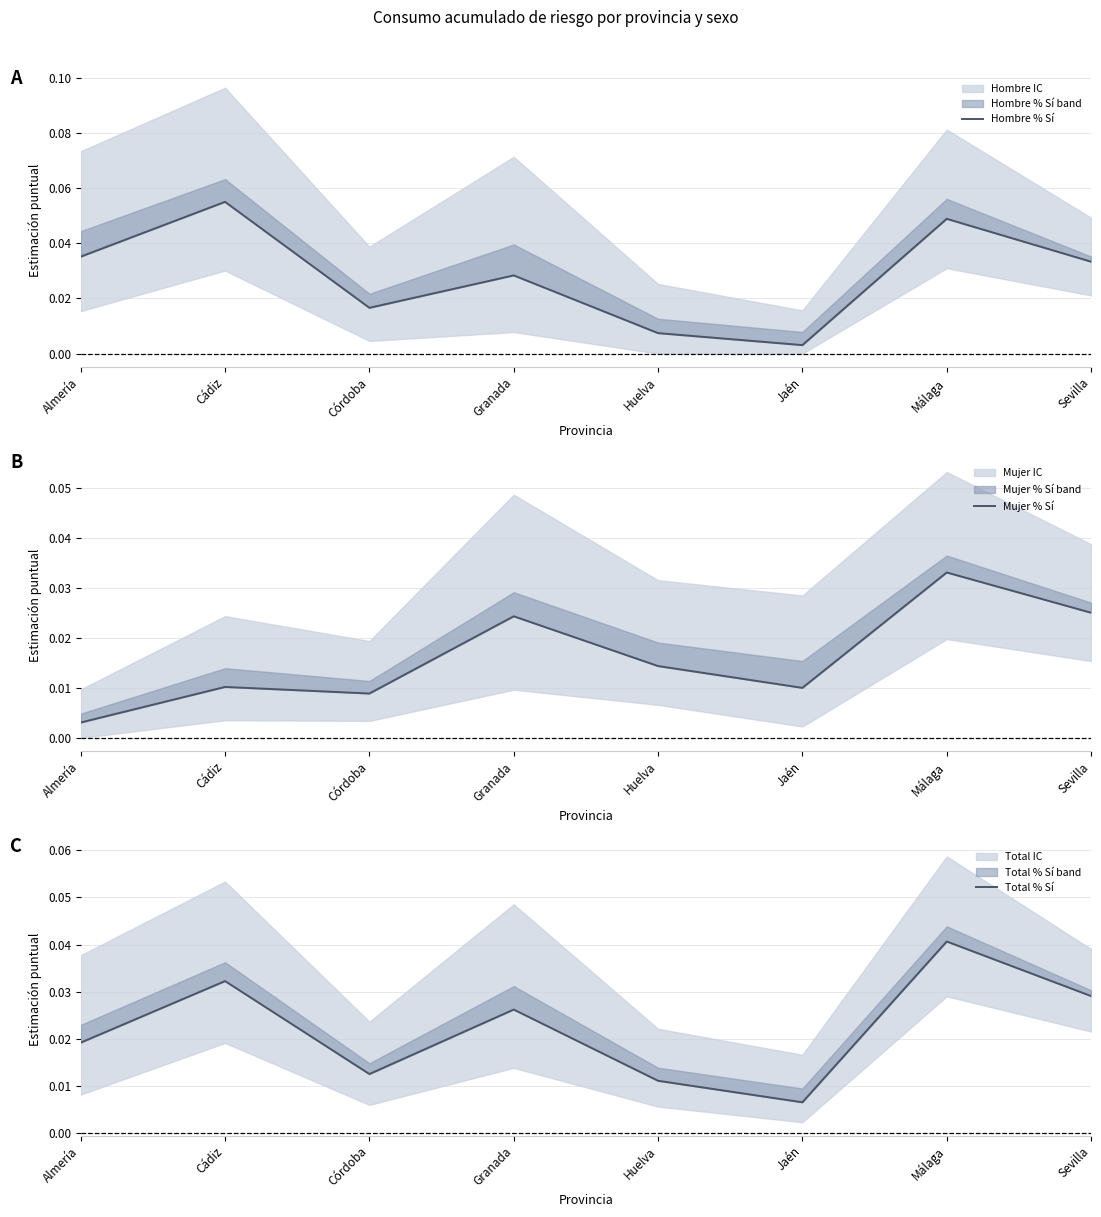

Which series changed the most between Granada and Sevilla?

Hombre % Sí